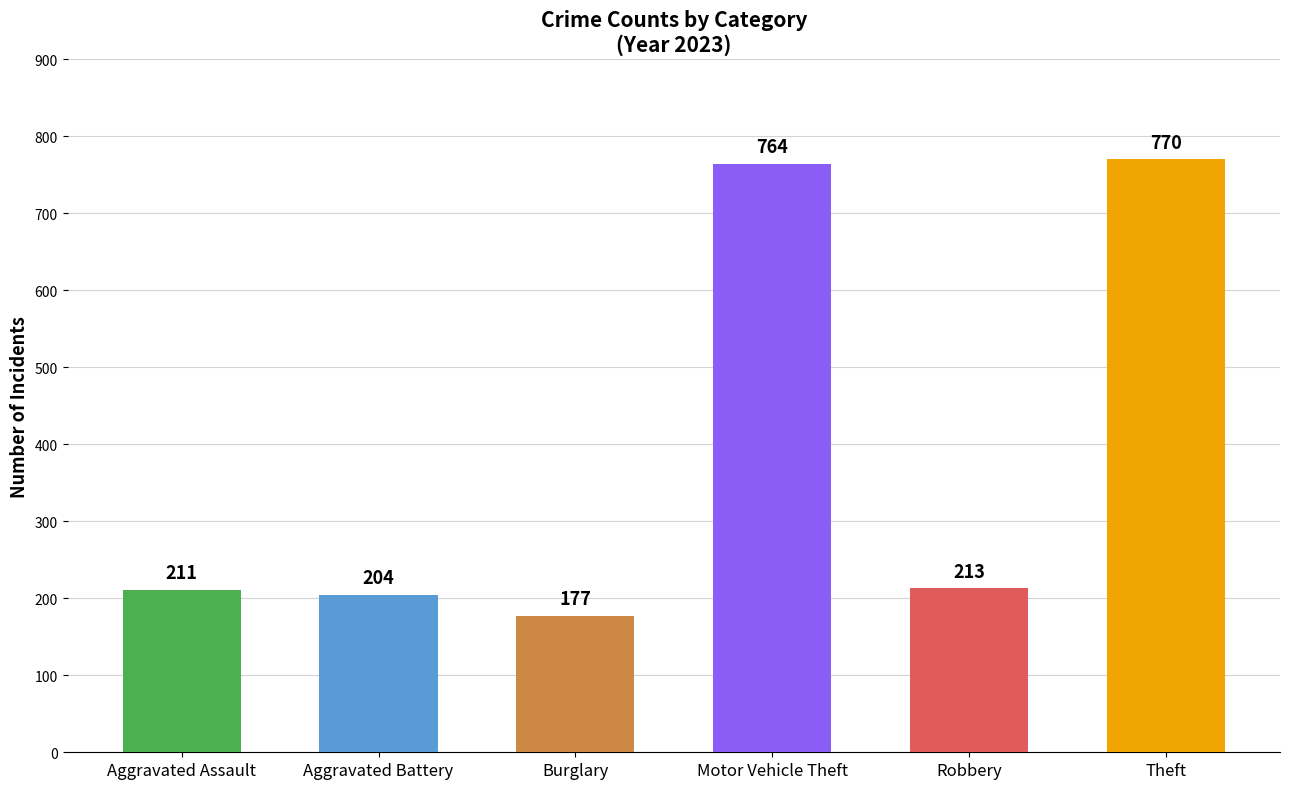

Are the bars horizontal?

No